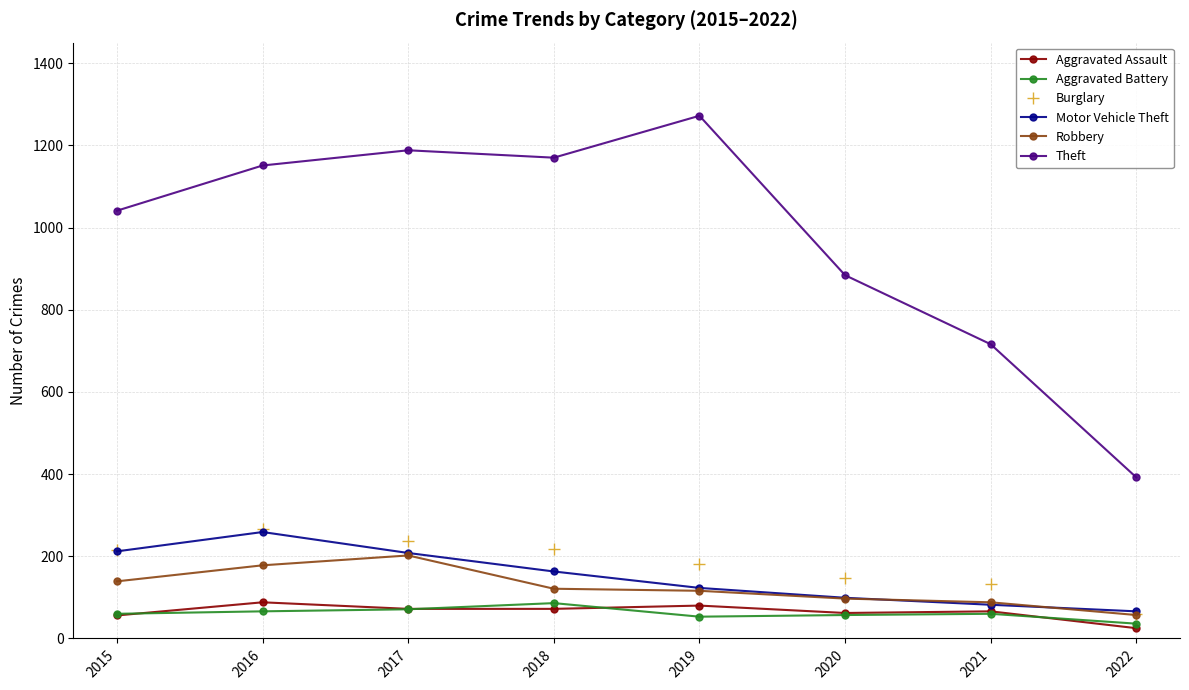

What is the value of the Burglary point at the 3rd from the left?

237